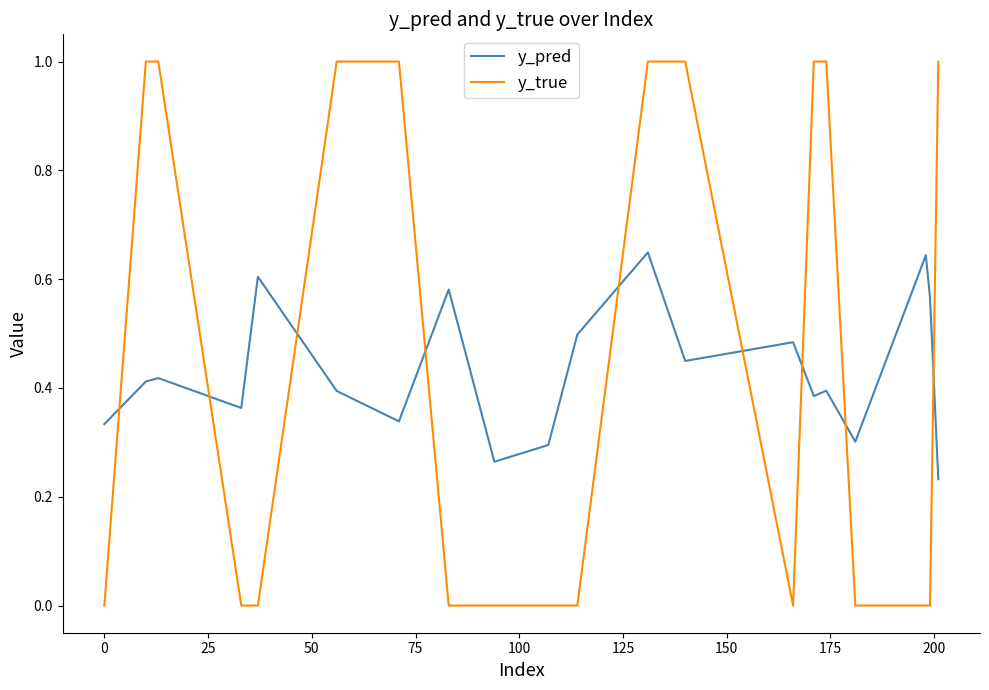

Which series has the widest spread of values?

y_true